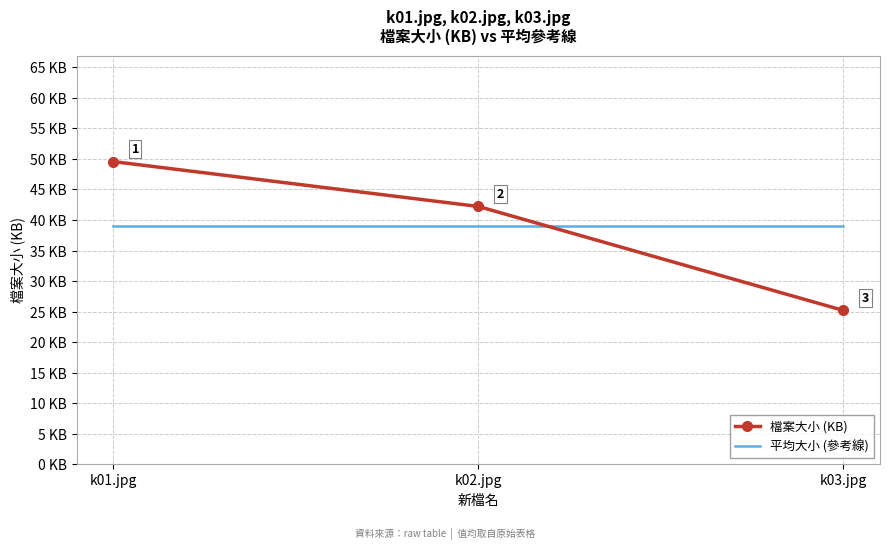

Between k01.jpg and k02.jpg, which series saw the biggest shift?

檔案大小 (KB)